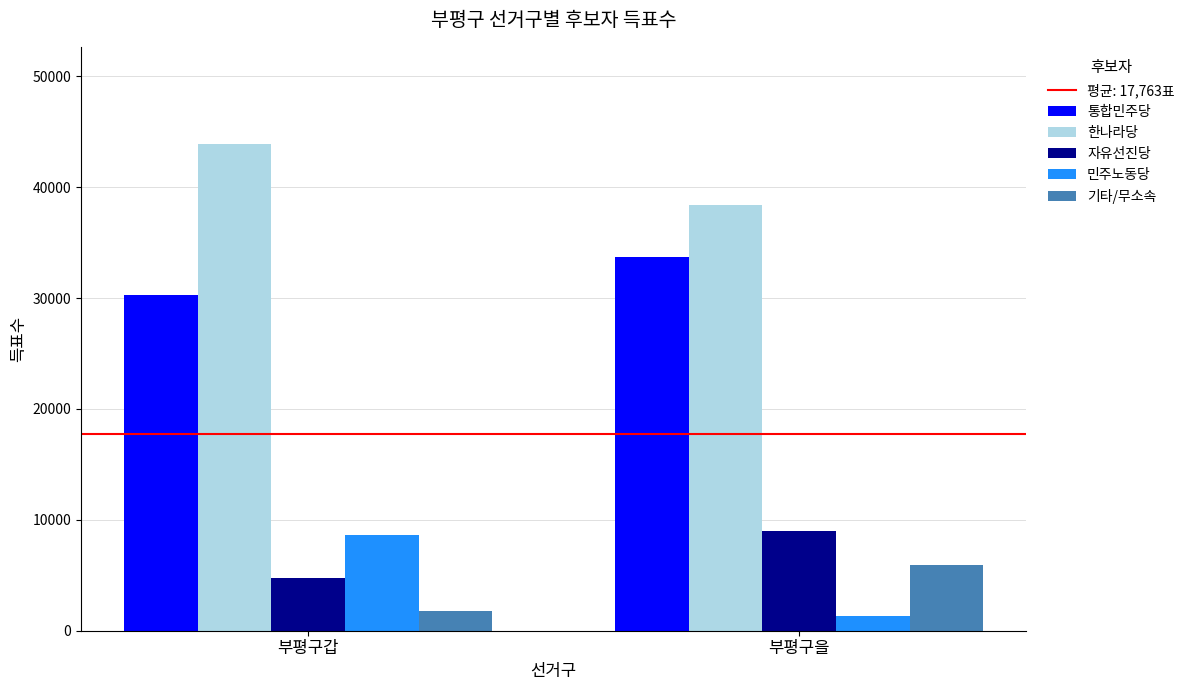

Reading left to right, what are all the values shown in this chart?

통합민주당: 부평구갑=30322	부평구을=33707
한나라당: 부평구갑=43884	부평구을=38436
자유선진당: 부평구갑=4714	부평구을=8982
민주노동당: 부평구갑=8637	부평구을=1314
기타/무소속: 부평구갑=1740	부평구을=5903